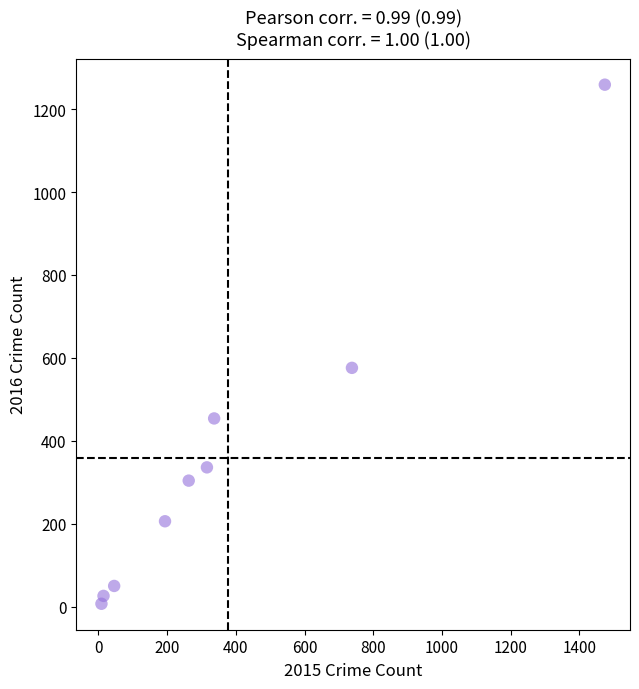

What is the range of X values (max minus min)?

1465